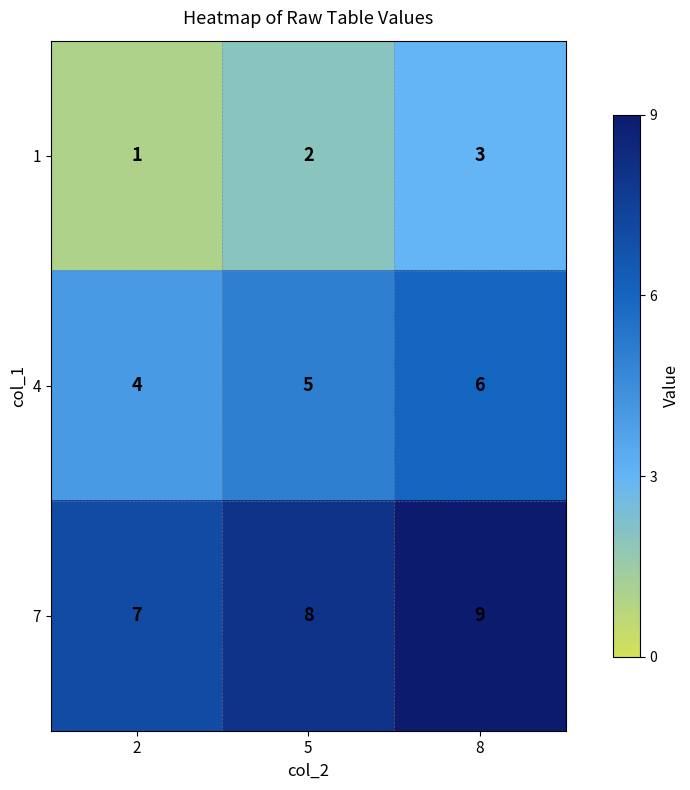

At 8, list the series in order from smallest to largest.

1, 4, 7